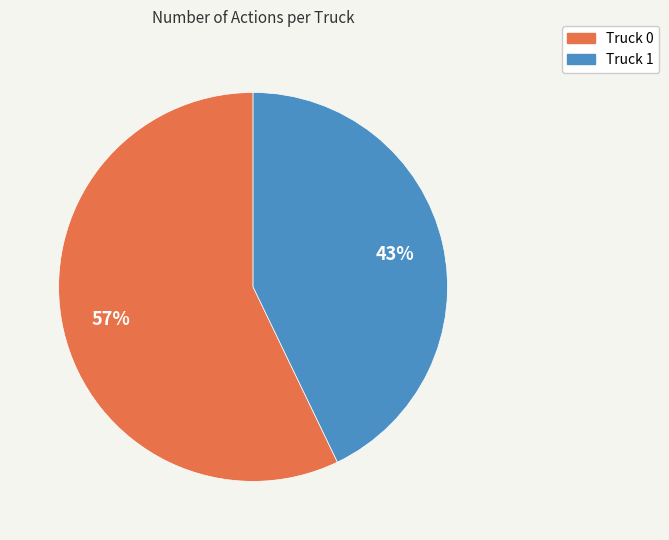

To the nearest percent, what percentage of the pie is Truck 0?

57%